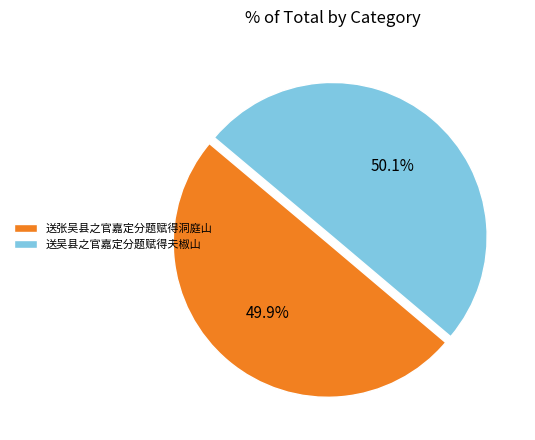

Do 送张吴县之官嘉定分题赋得洞庭山 and 送吴县之官嘉定分题赋得夫椒山 together represent more than half of the pie?

Yes